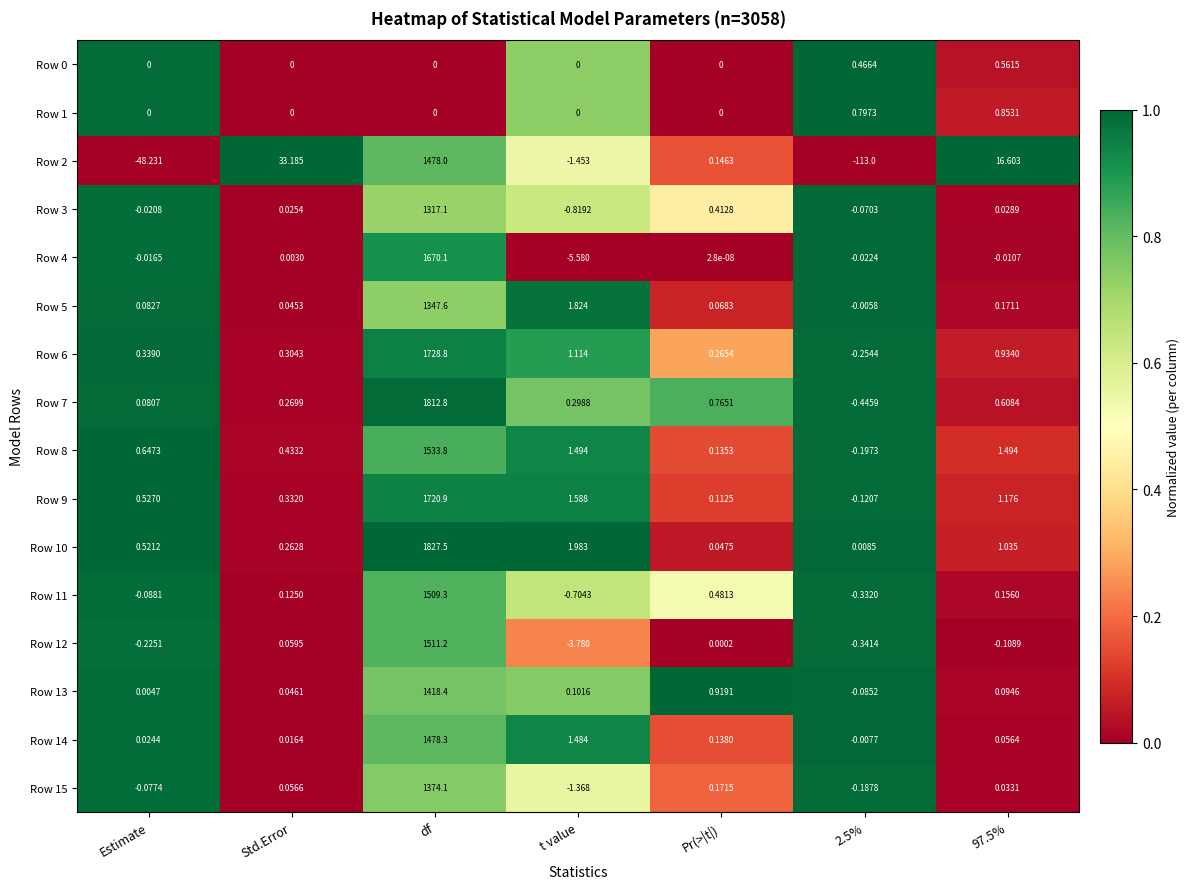

At which label does Row 11 reach its minimum?

t value